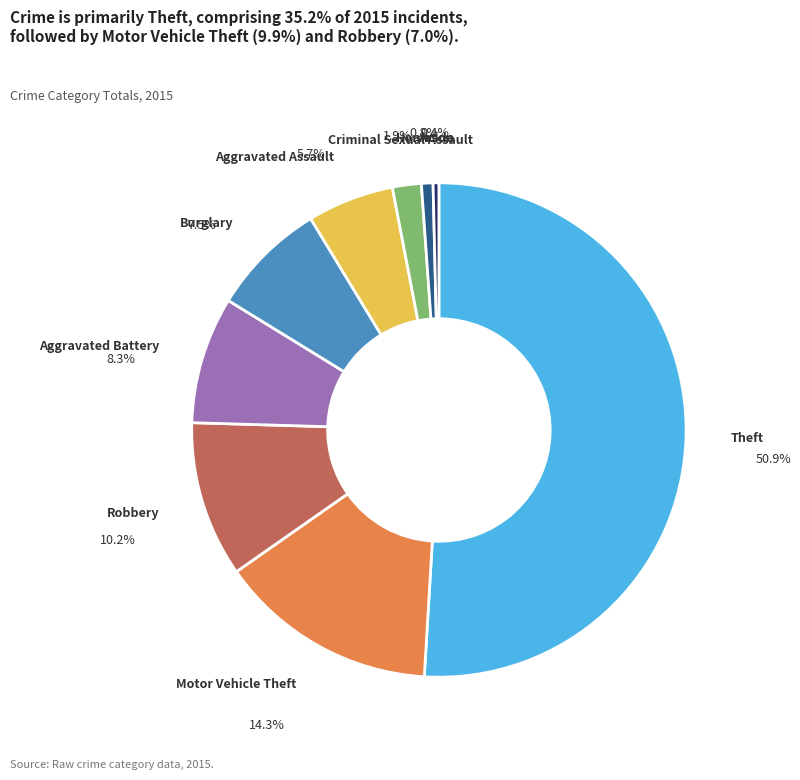

Which slice represents more than half of the pie?

Theft